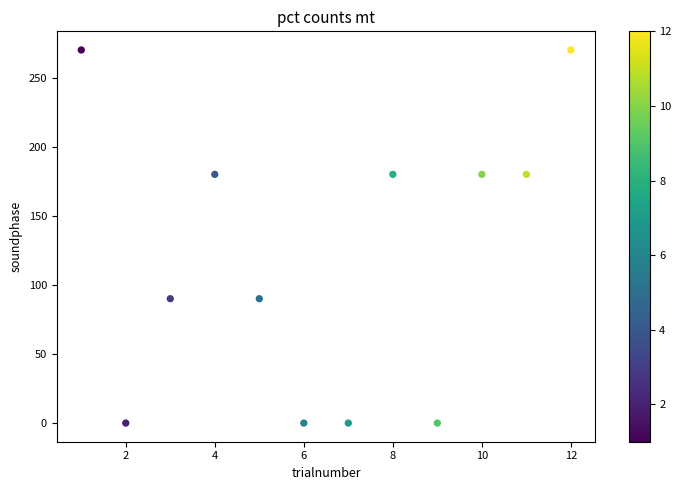

What is the range of X values (max minus min)?

11